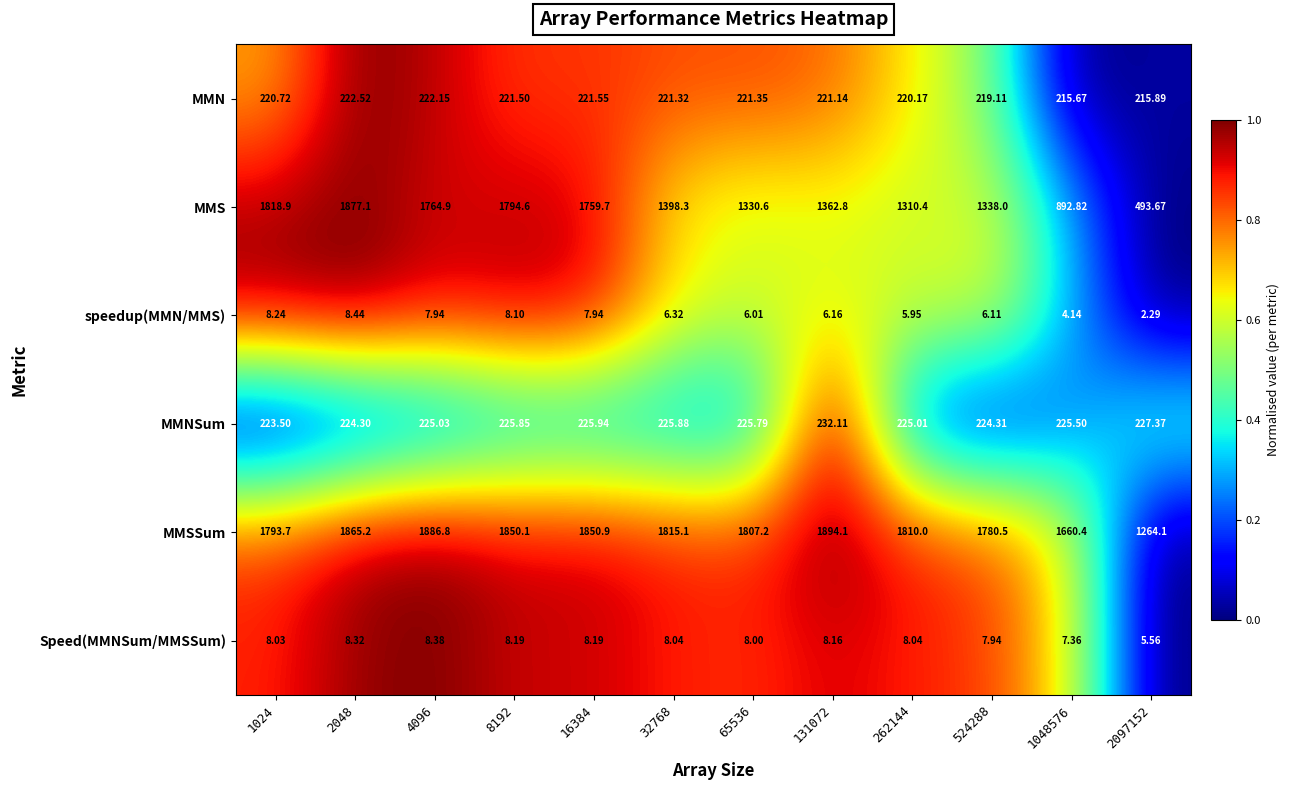

Count the number of categories in the chart.

12